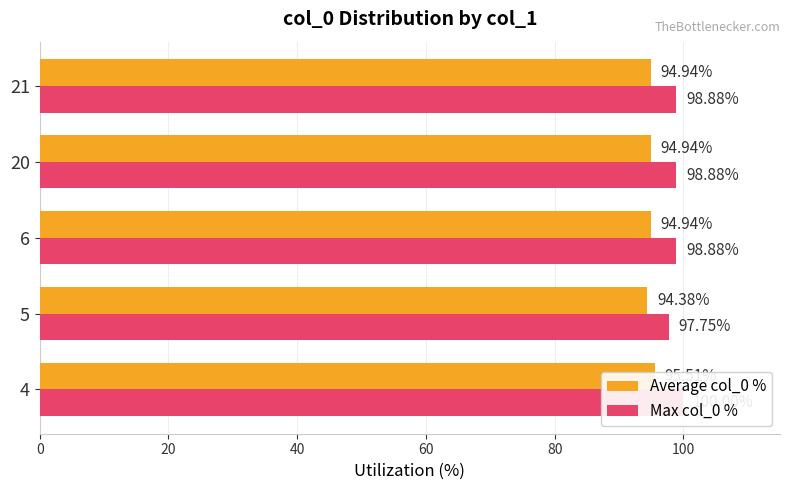

What are all the series names shown in the legend?

Average col_0 %, Max col_0 %